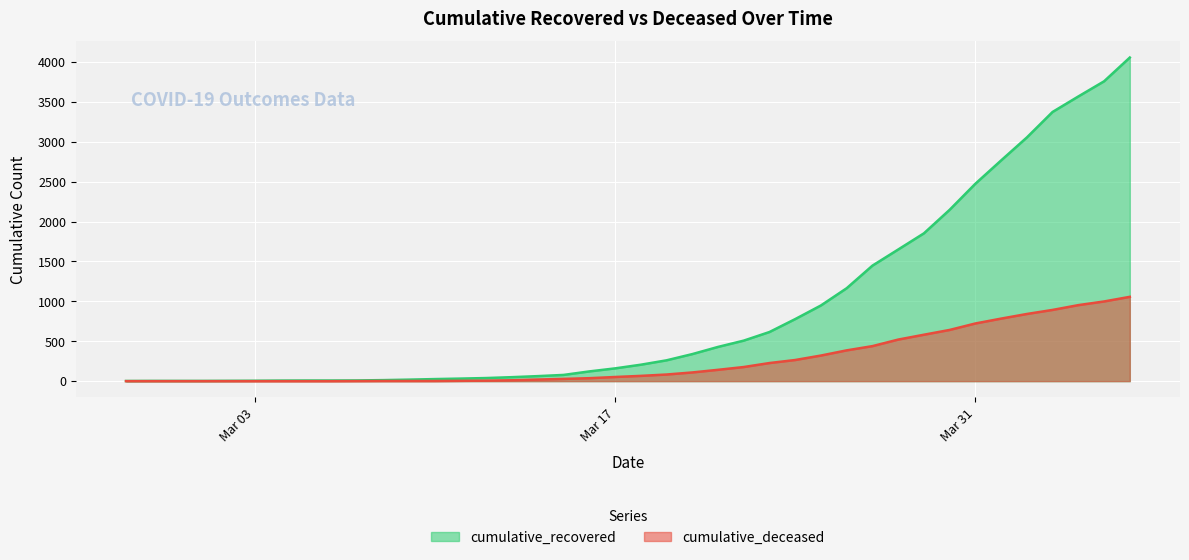

Read the cumulative_deceased value at 2020-04-02, to the nearest 50.

850